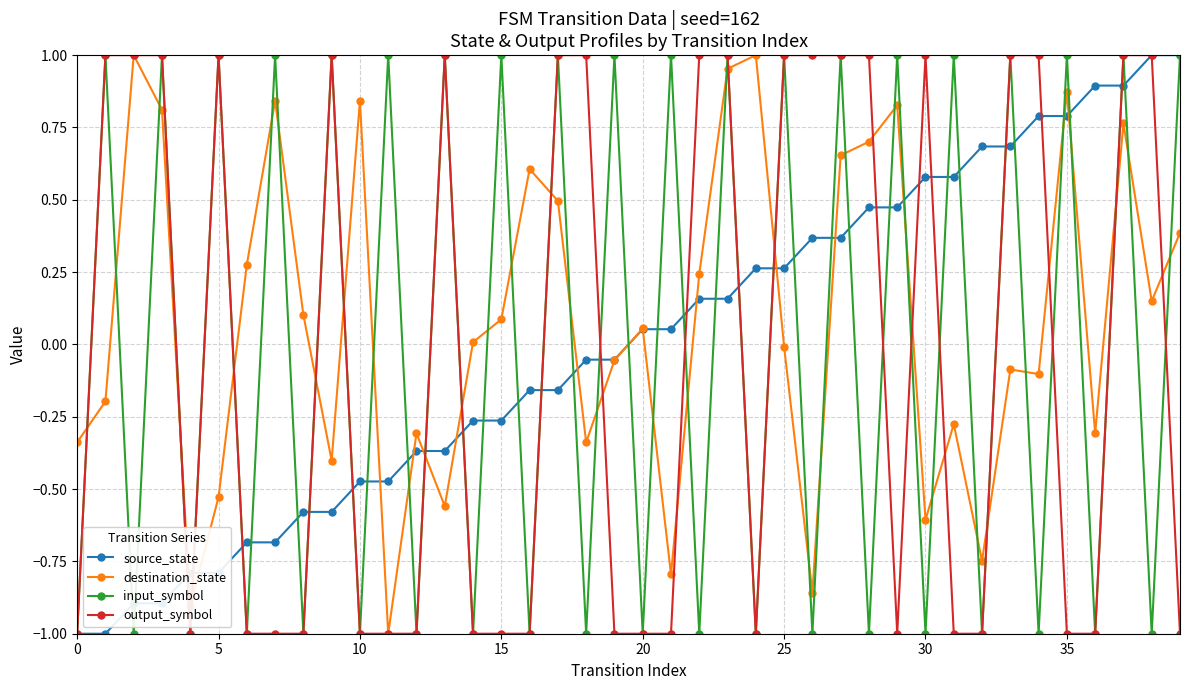

True or false: input_symbol and destination_state cross at least once.

True